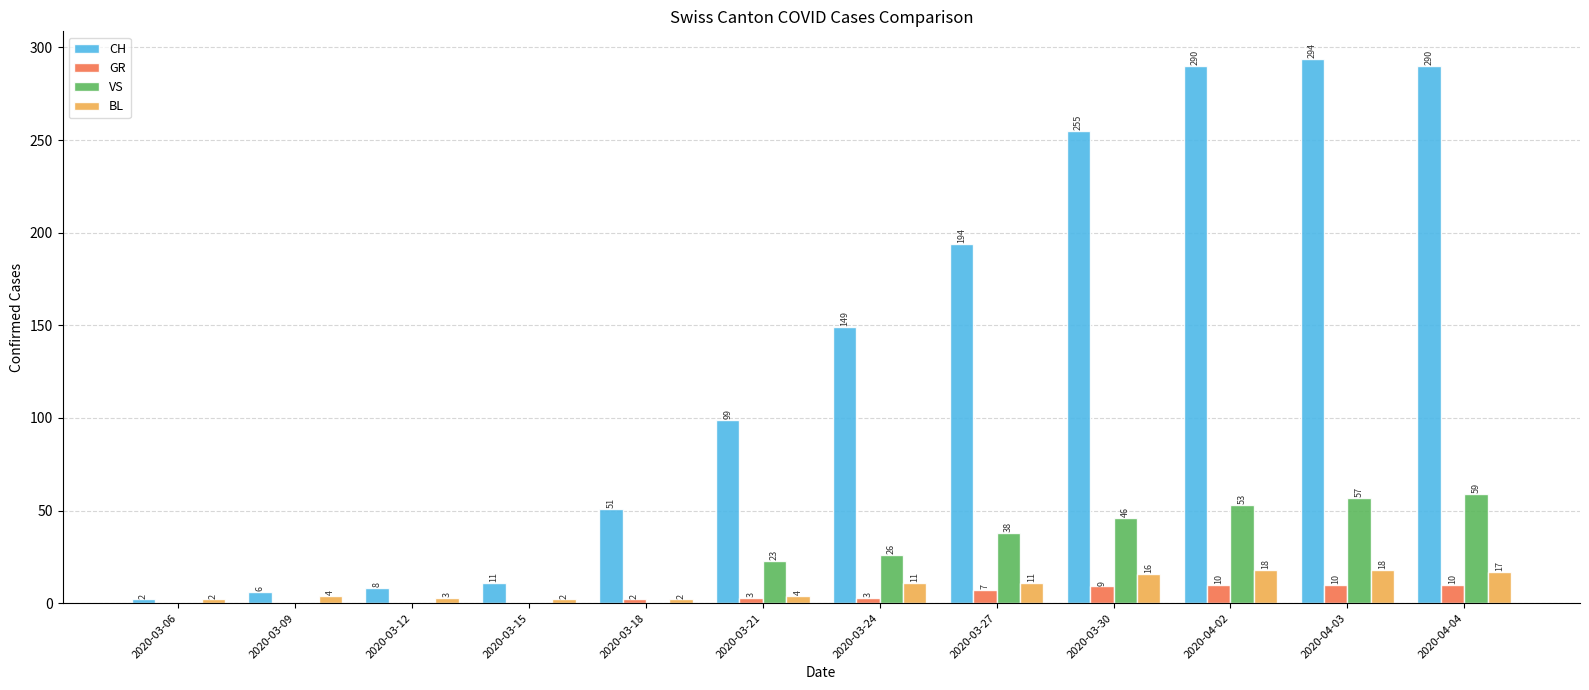

What is the greatest value displayed?

294